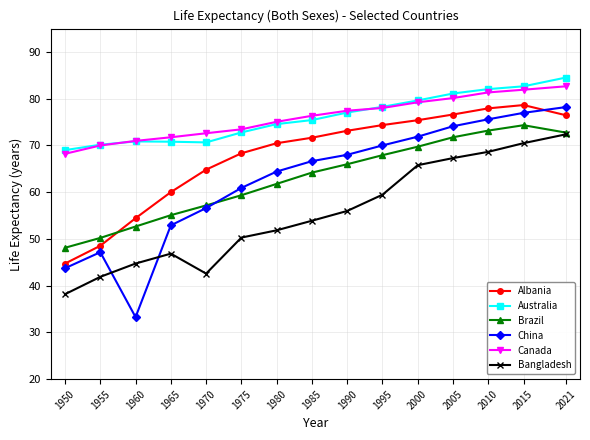

What is the difference between the highest and lowest values at 2015?

12.2